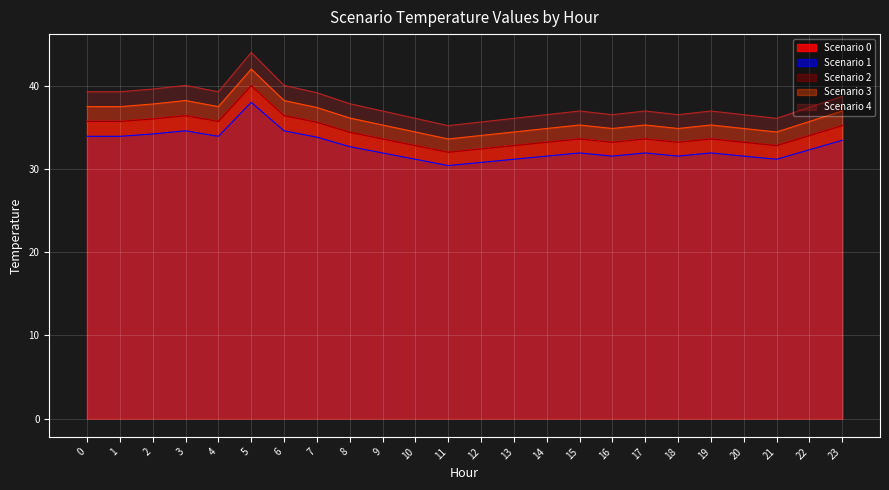

Rank the categories by Scenario 1 value from lowest to highest.

11, 12, 10, 13, 21, 14, 16, 18, 20, 9, 15, 17, 19, 22, 8, 23, 7, 0, 1, 4, 2, 3, 6, 5